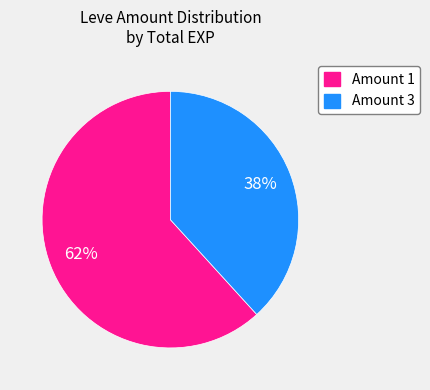

To the nearest percent, what is the combined percentage of Amount 1 and Amount 3?

100%